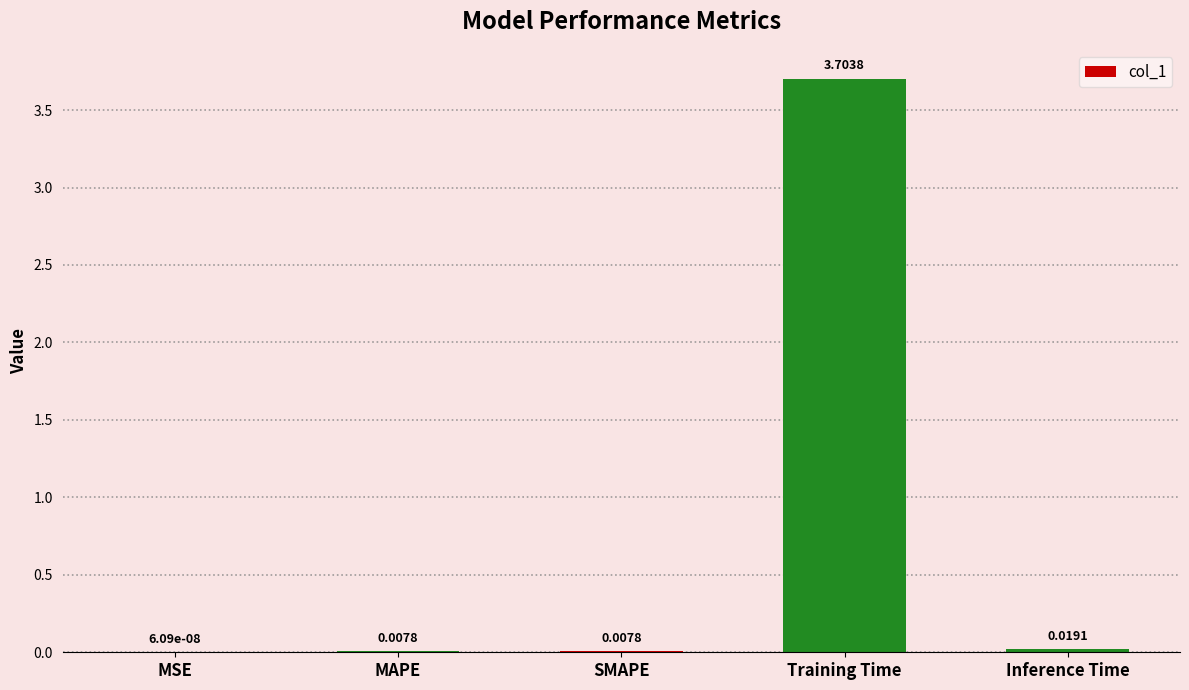

Which category has the highest value across all series?

Training Time